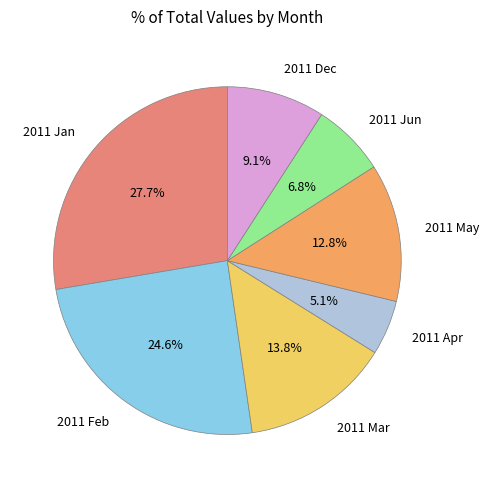

How many segments does this pie chart have?

7